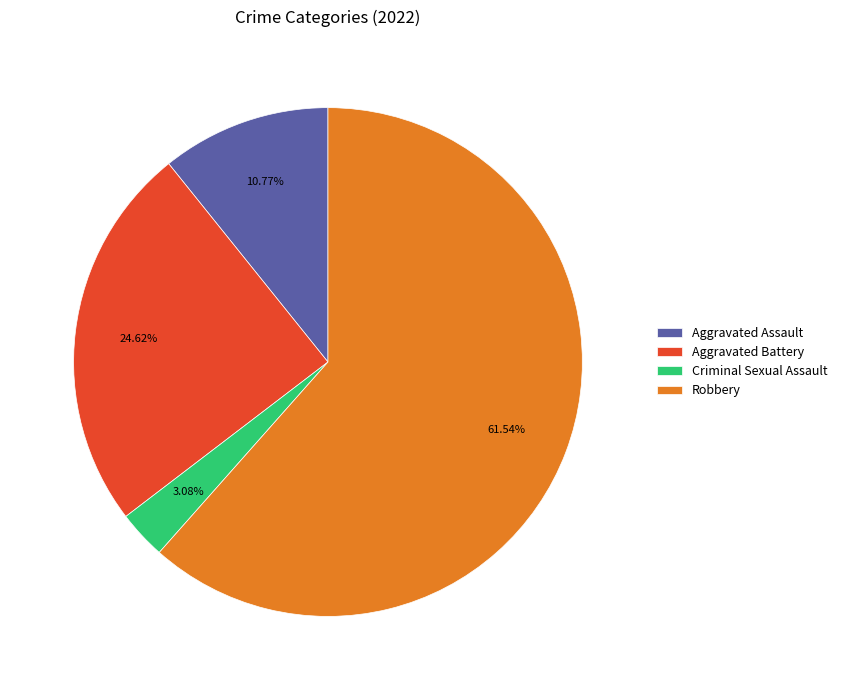

How many slices are in this pie chart?

4